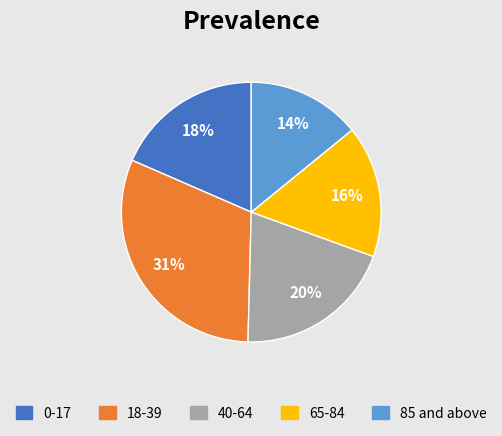

To the nearest percent, what is the difference between the largest and smallest slice percentages?

17%